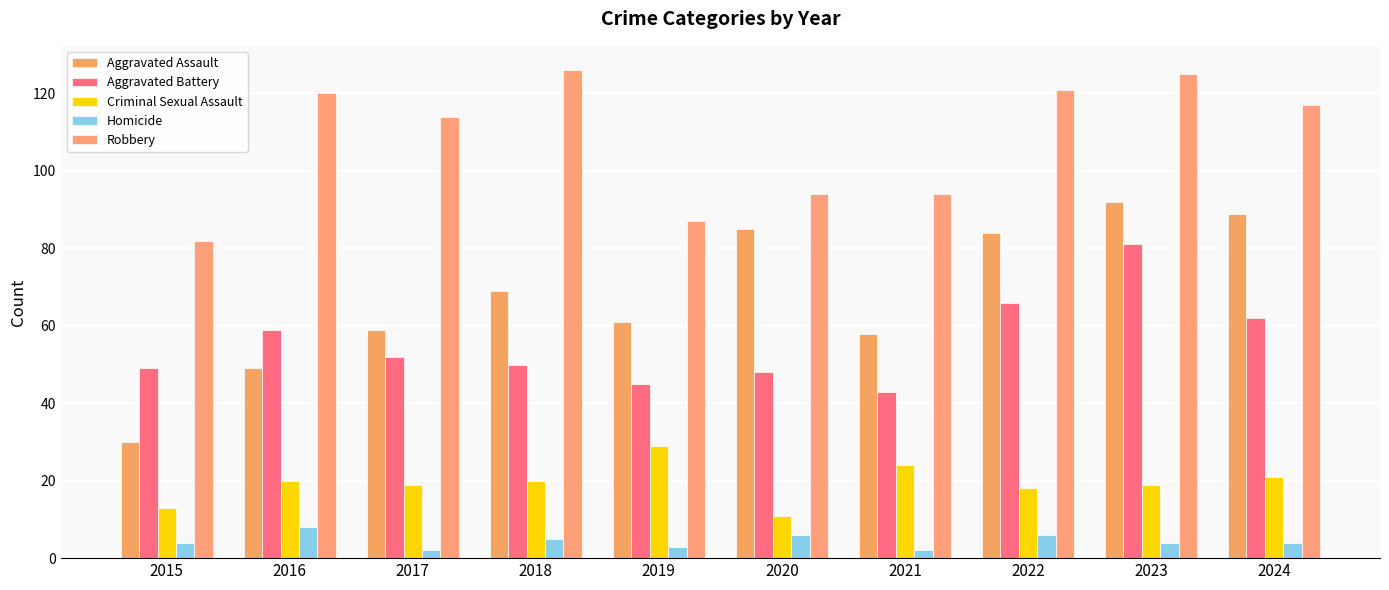

Which series has the widest spread of values?

Aggravated Assault